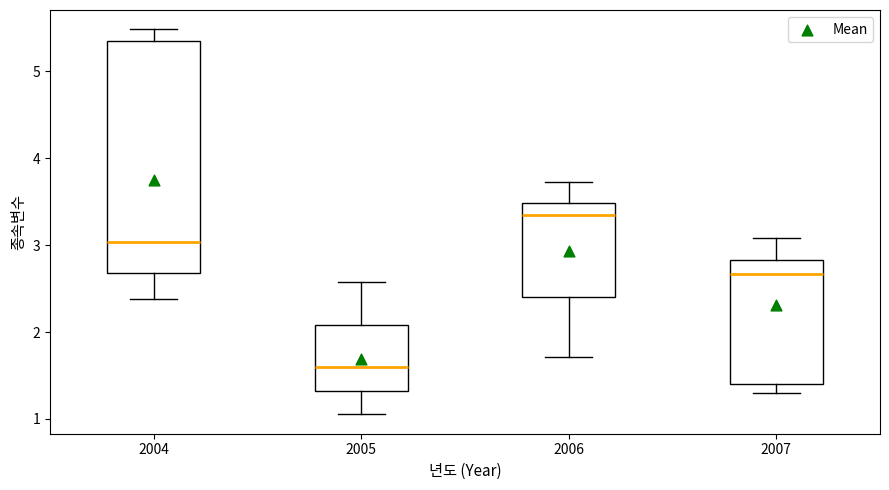

Which box is the tallest, from its lower edge to its upper edge?

2004